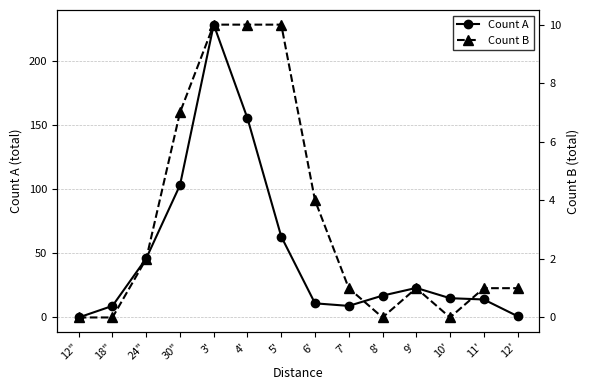

Count the number of categories in the chart.

14